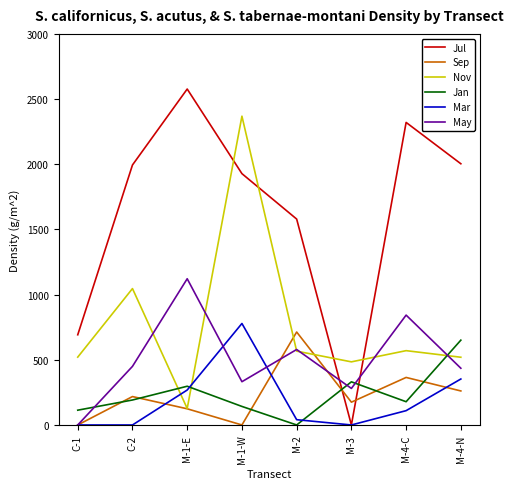

What is the spread (max minus min) of values at C-1?

691.9